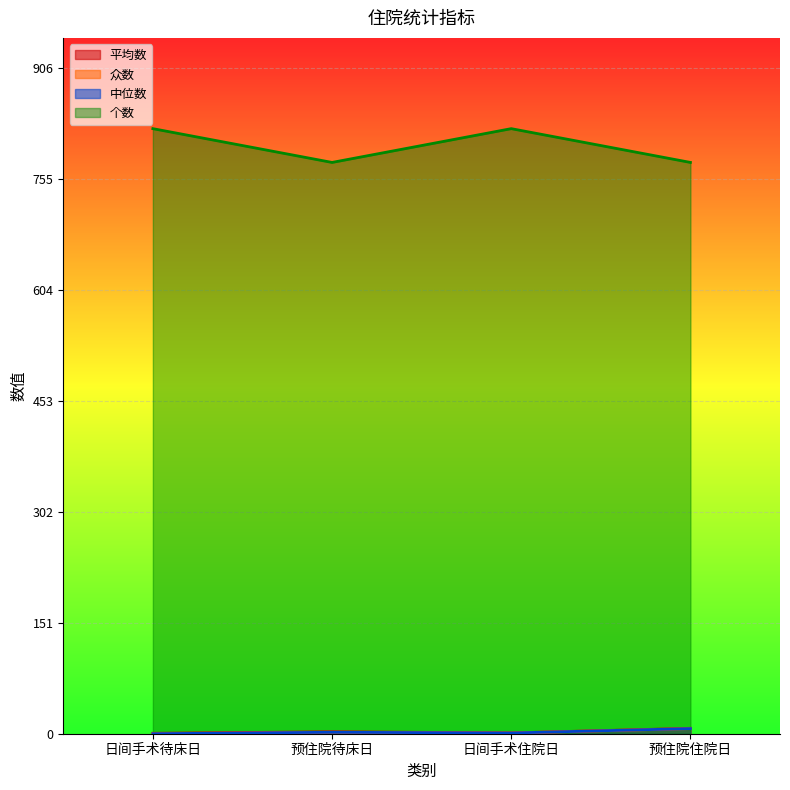

What is the label of the 4th point from the left?

预住院住院日